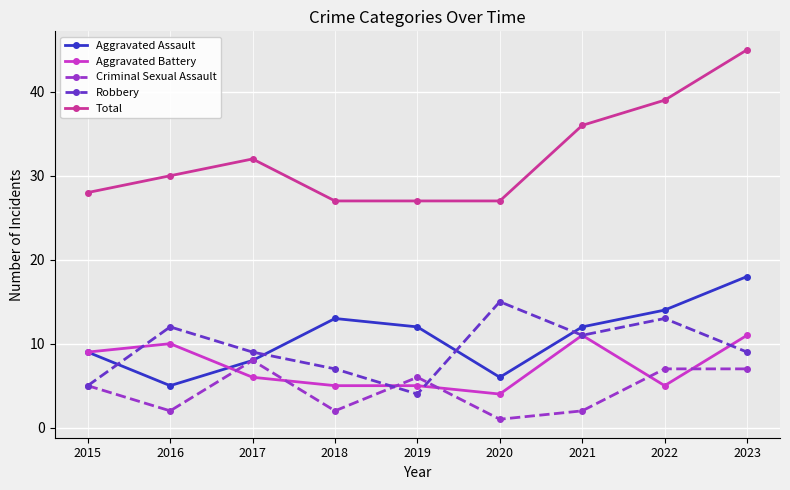

Where is the first local maximum for Robbery?

2016